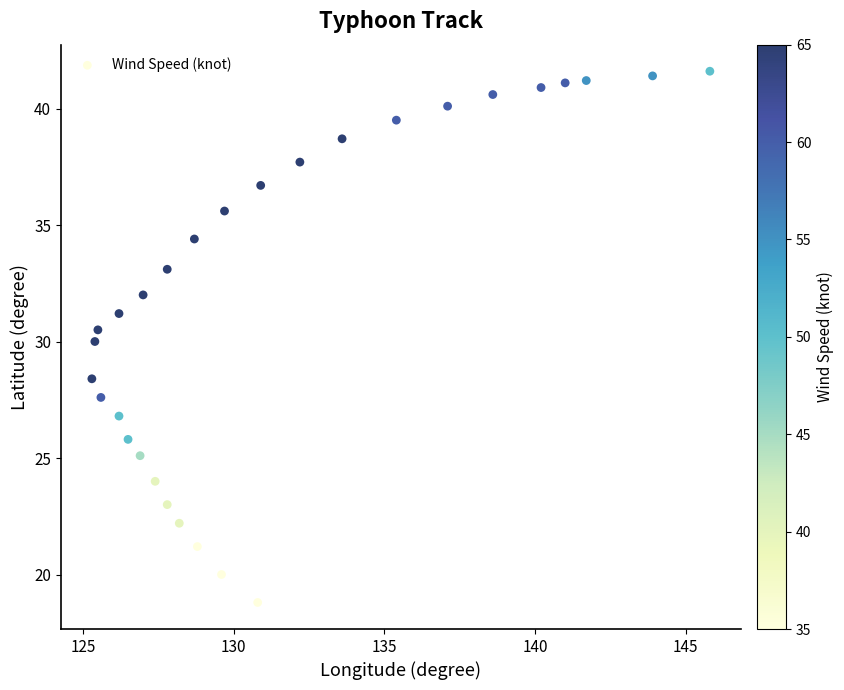

What is the range of X values (max minus min)?

20.5